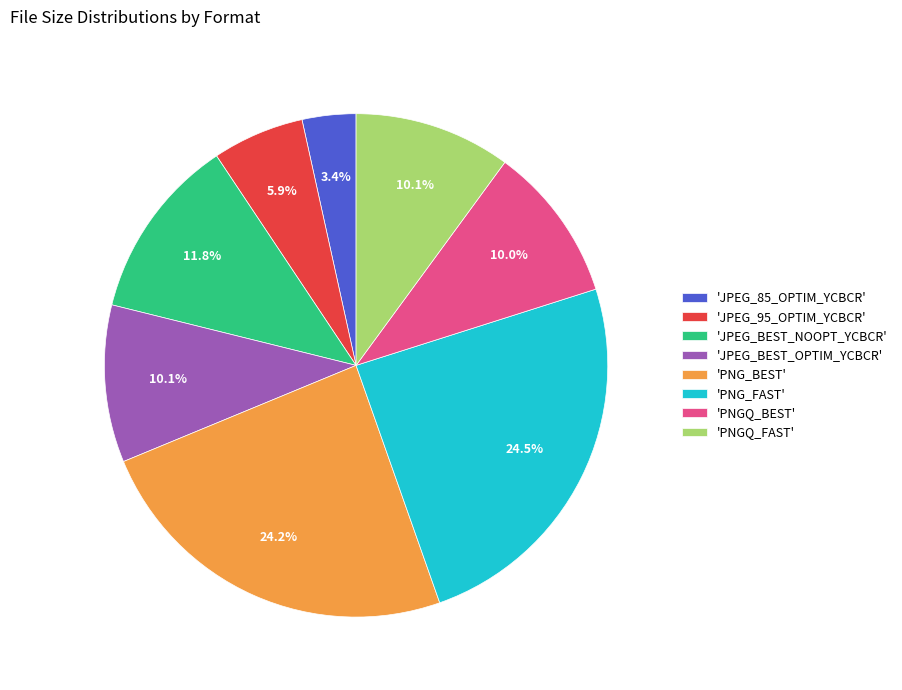

Which slice is the smallest?

'JPEG_85_OPTIM_YCBCR'